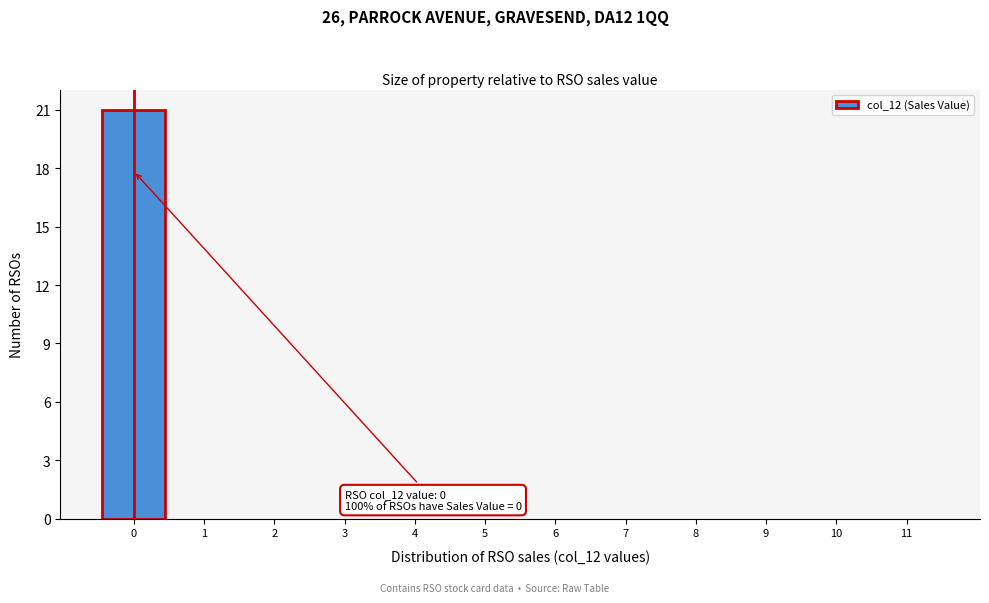

Reading right to left, extract all data points from this chart.

11=0	10=0	9=0	8=0	7=0	6=0	5=0	4=0	3=0	2=0	1=0	0=21